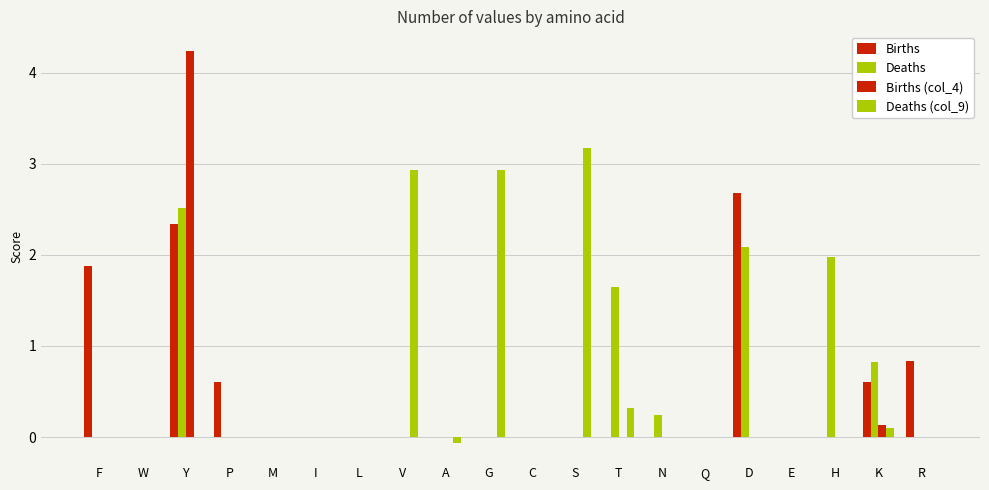

What is the value of the Births bar at the 19th from the left?

0.6